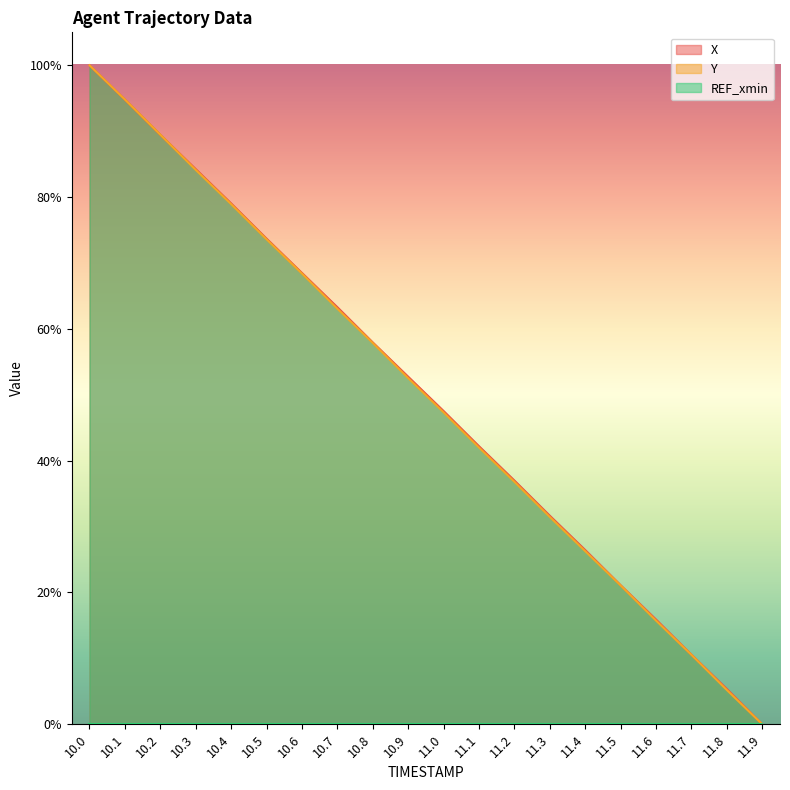

What position from the left is 10.3?

4